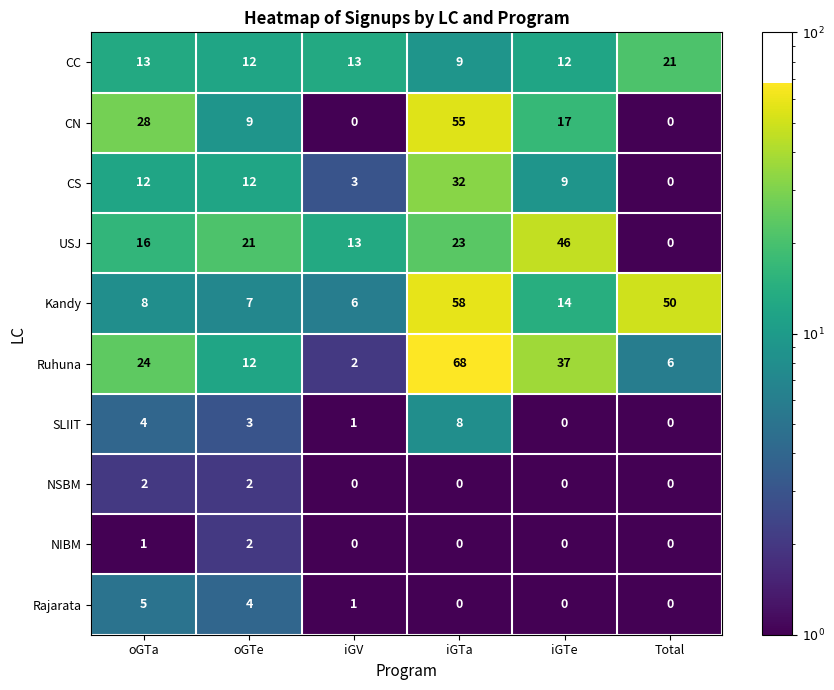

At which label is NIBM closest to 1?

oGTa